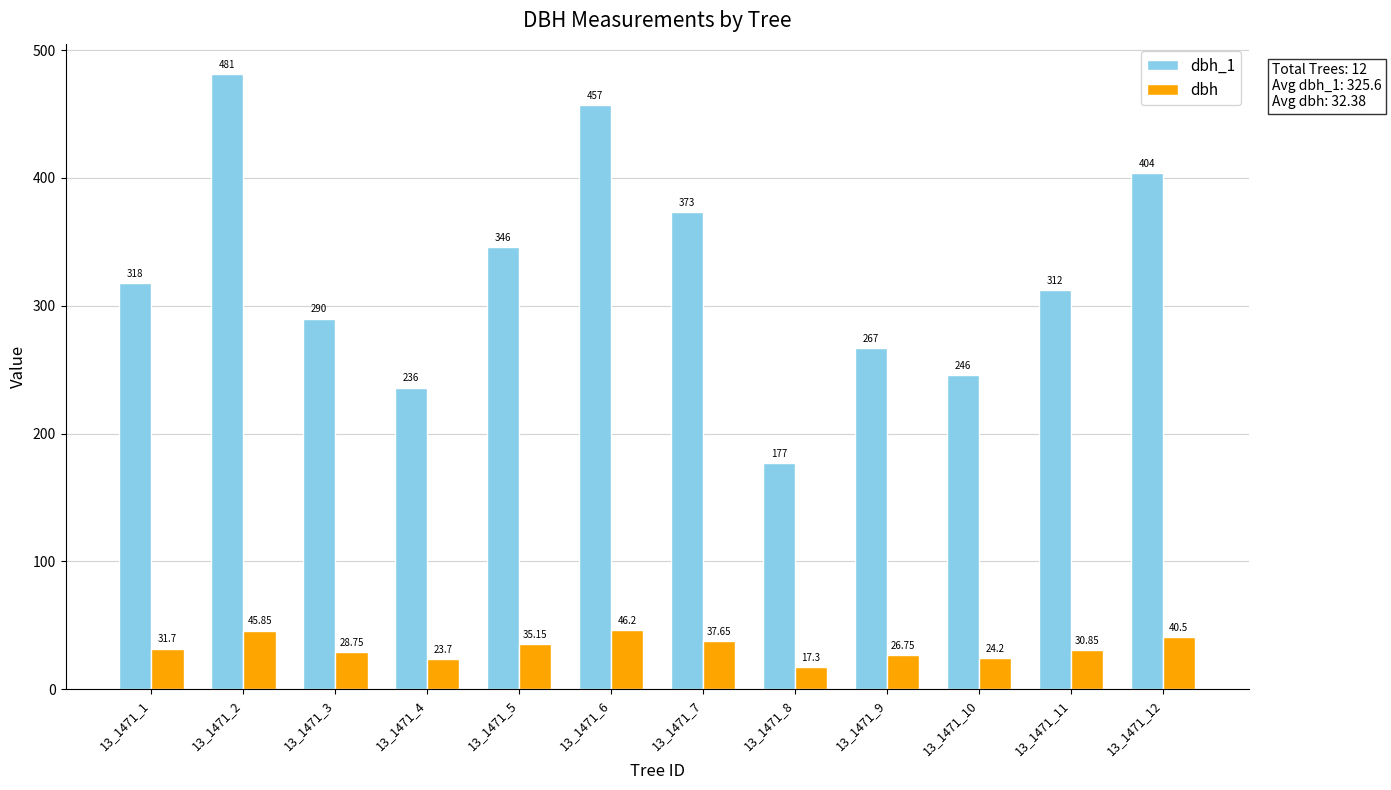

What is the total value across all series at 13_1471_12?

444.5